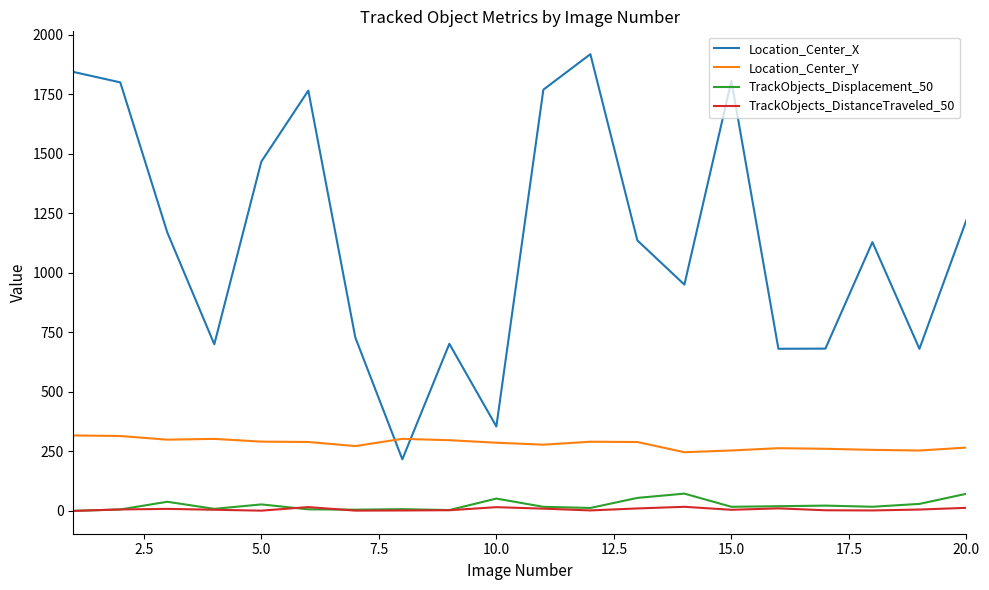

Rank the series by their maximum value, from lowest to highest.

TrackObjects_DistanceTraveled_50, TrackObjects_Displacement_50, Location_Center_Y, Location_Center_X